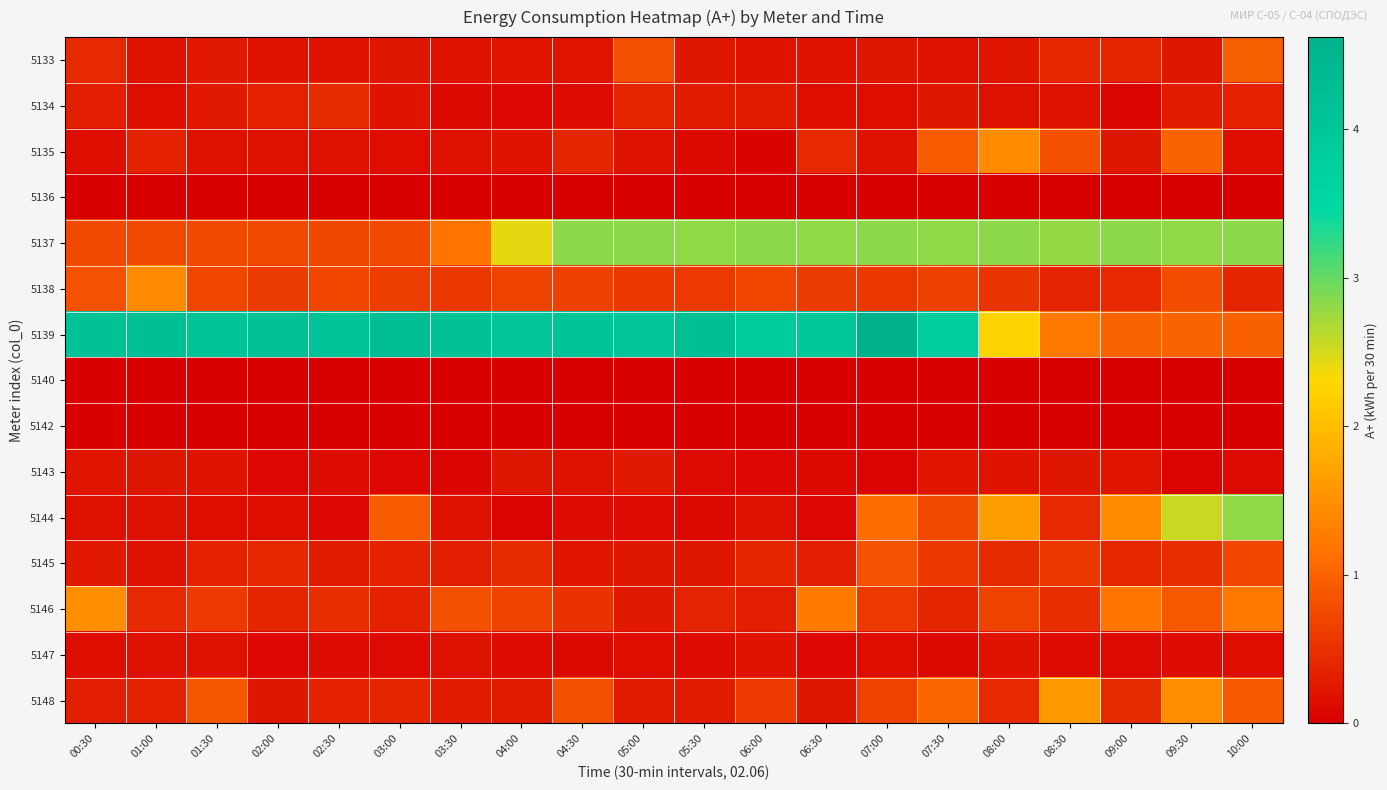

At how many categories does at least one series exceed 4?

11